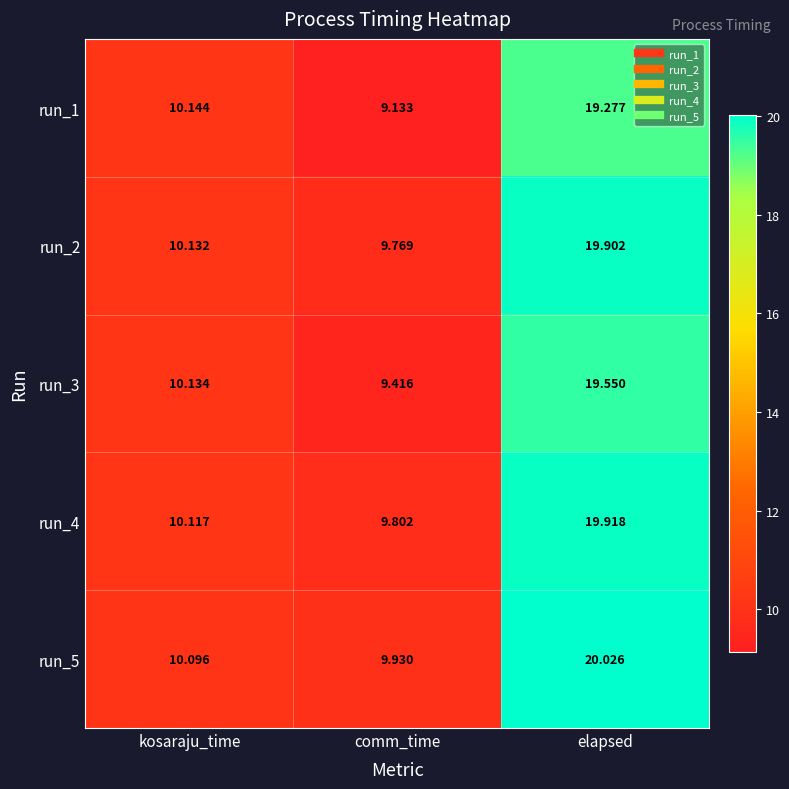

Which series has the largest total across all categories?

run_5